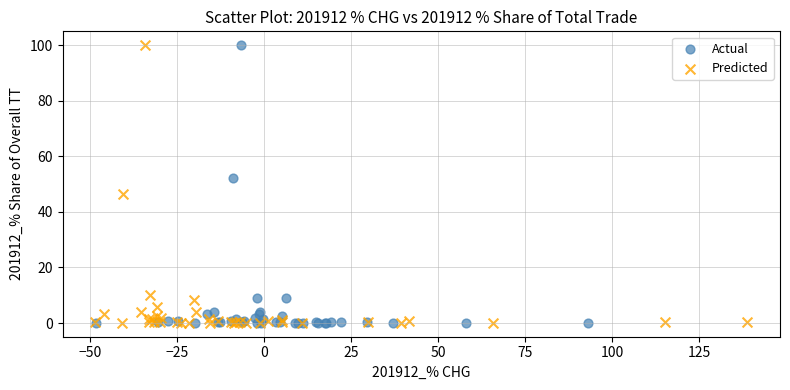

Which series has the largest Y range (max minus min)?

Actual